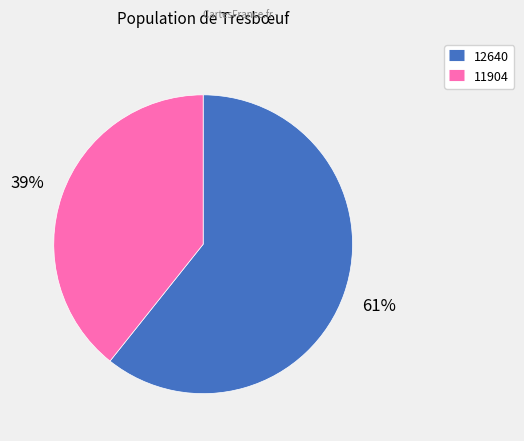

Is there a majority slice in this chart?

Yes